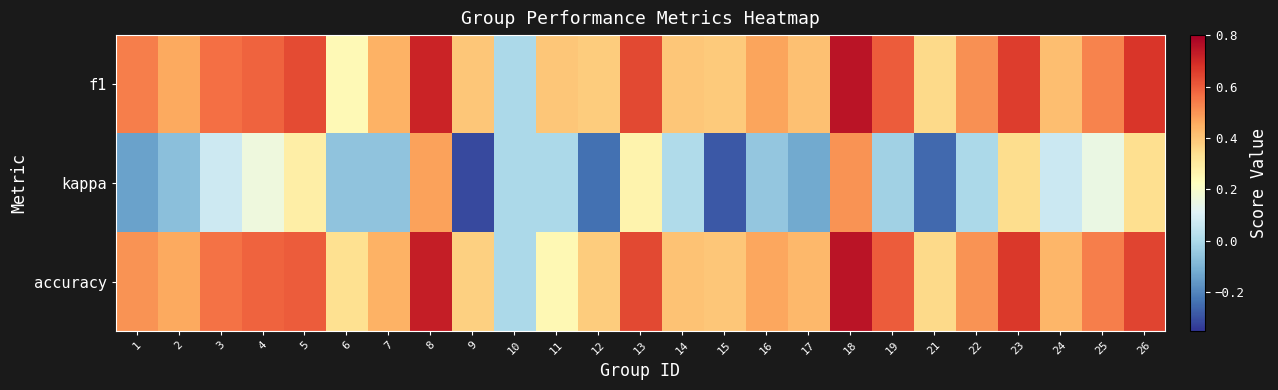

Which series has the largest total across all categories?

f1